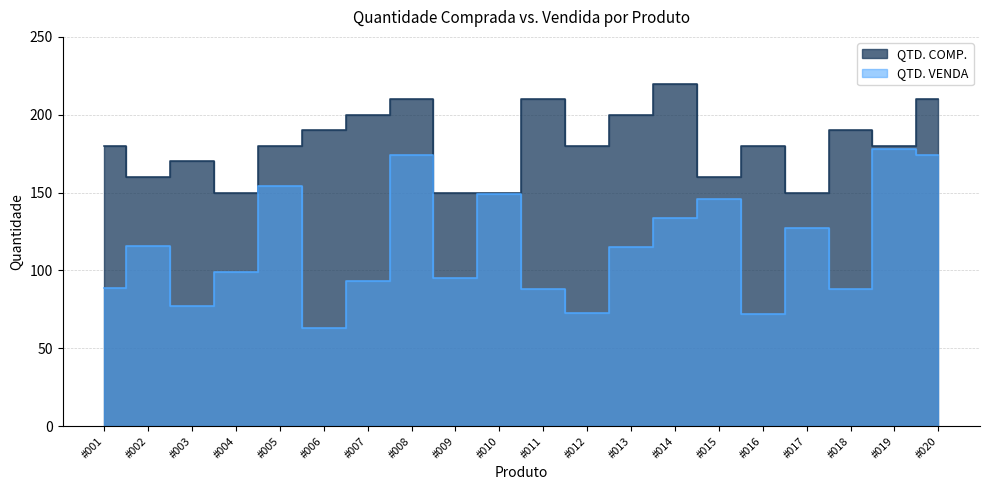

True or false: QTD. VENDA and QTD. COMP. intersect in this chart.

False